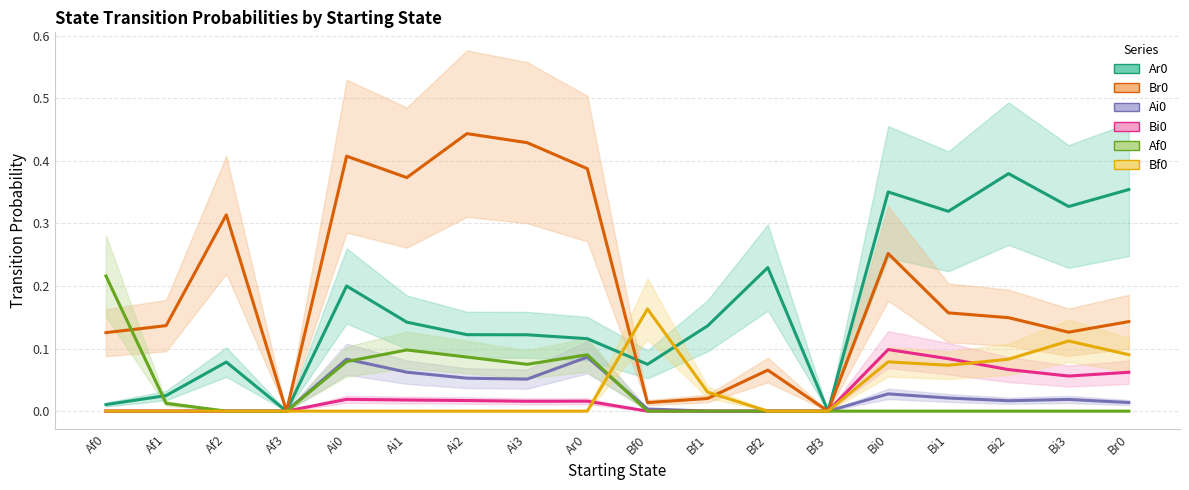

True or false: Af0 has a value of 0.1 at Bi2.

False